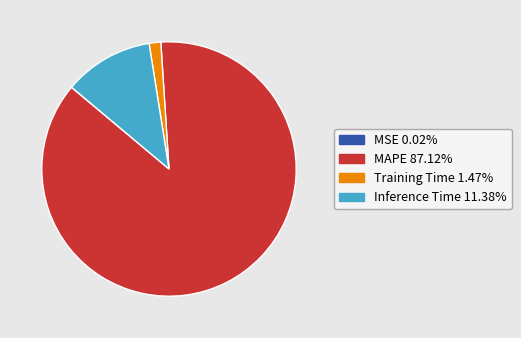

Which category has the biggest portion of the pie?

MAPE